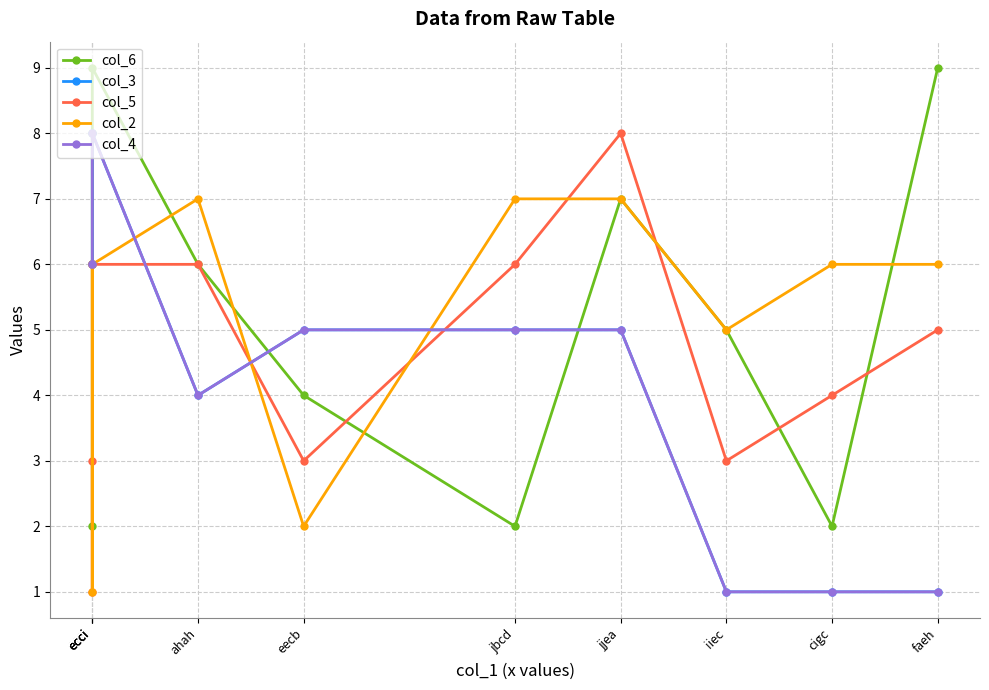

What is the difference between the maximum and minimum values in the col_3 series?

7